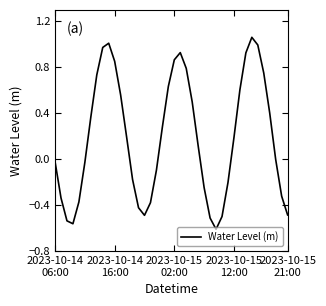

What is the difference between the maximum and minimum values?

1.7